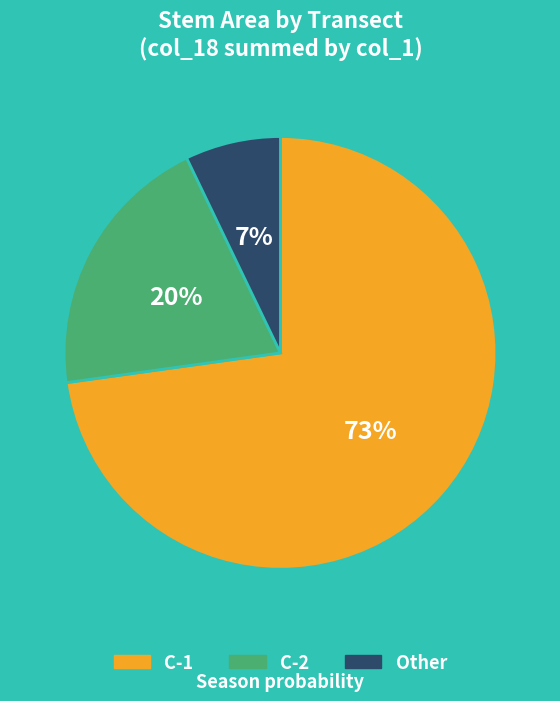

Which slice is the largest?

C-1